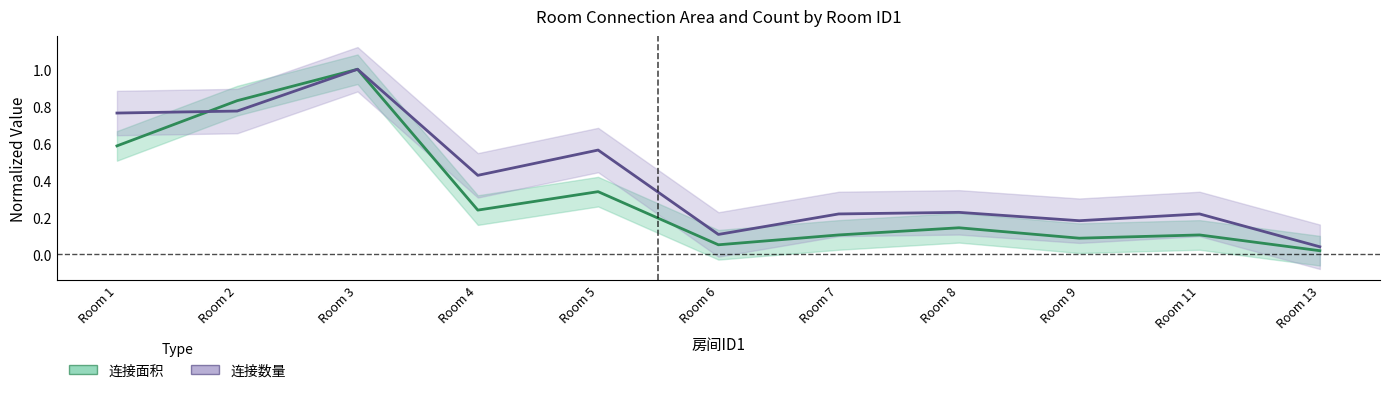

Which series ends up on top after the final intersection of 连接数量 and 连接面积?

连接面积